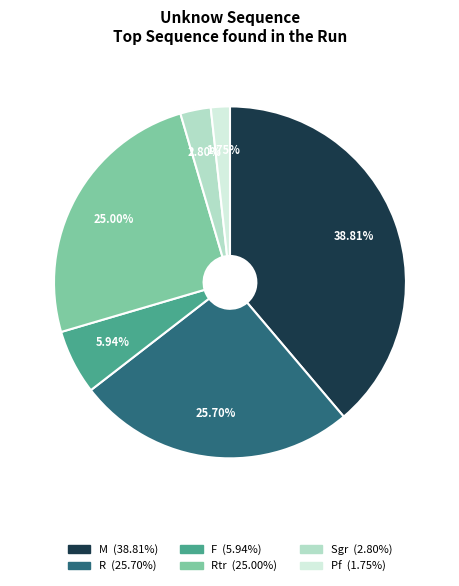

Is there any slice that represents more than half of the pie?

No